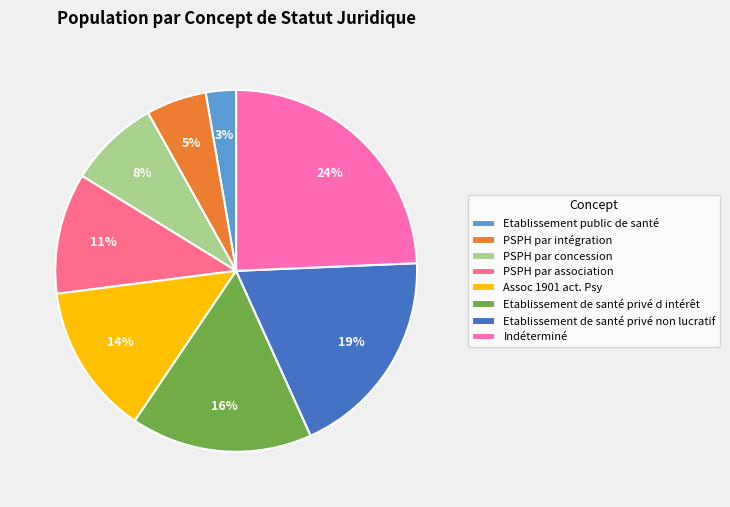

Is it true that PSPH par concession is 8% of the pie?

True